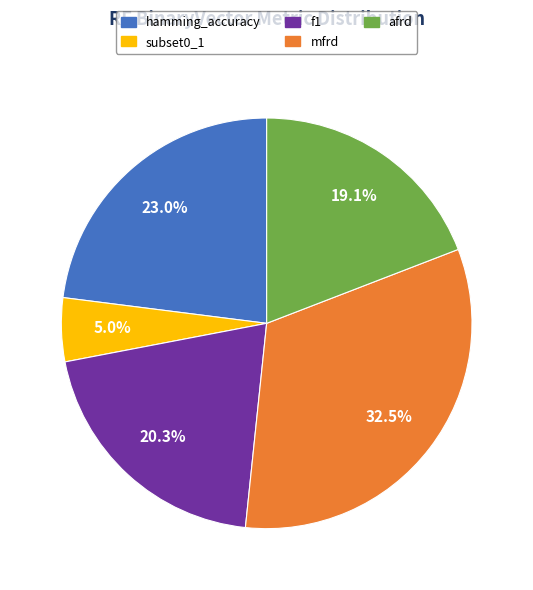

Which has a higher value, f1 or mfrd?

mfrd